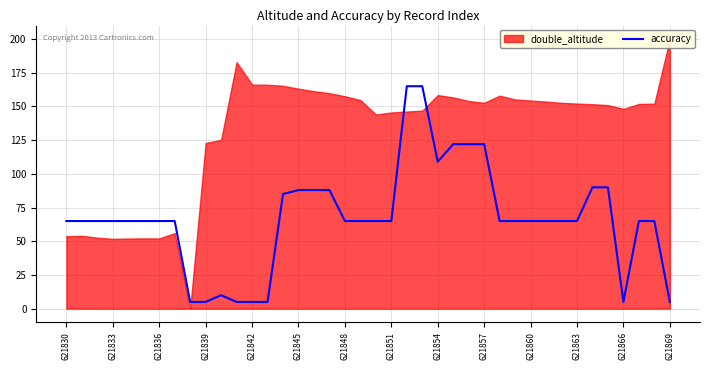

The value of accuracy at 621860 is 65. True or false?

True